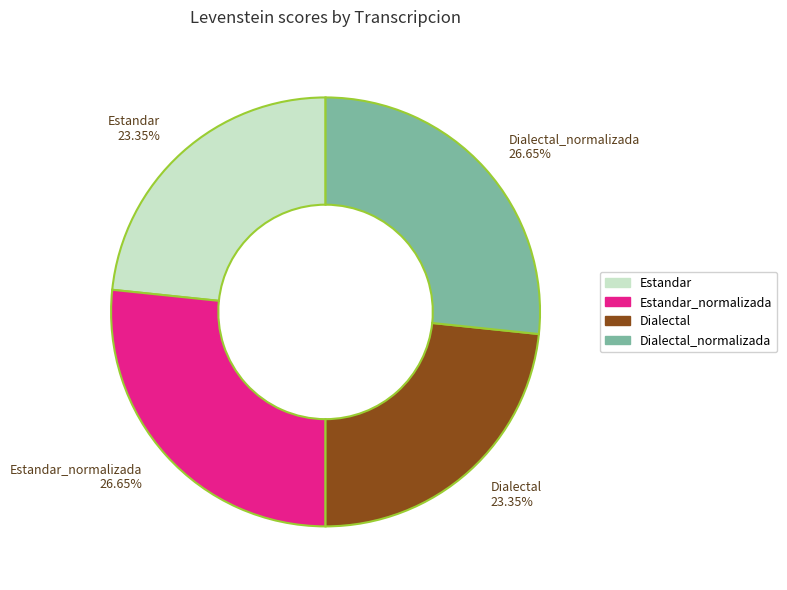

Combined, do Dialectal 23.35% and Estandar 23.35% account for over 50%?

No